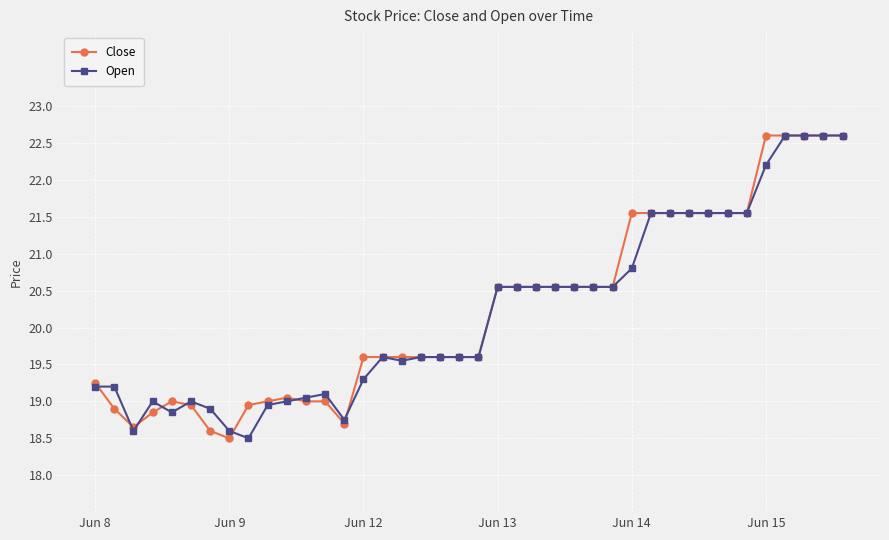

At how many categories does at least one series exceed 18?

40